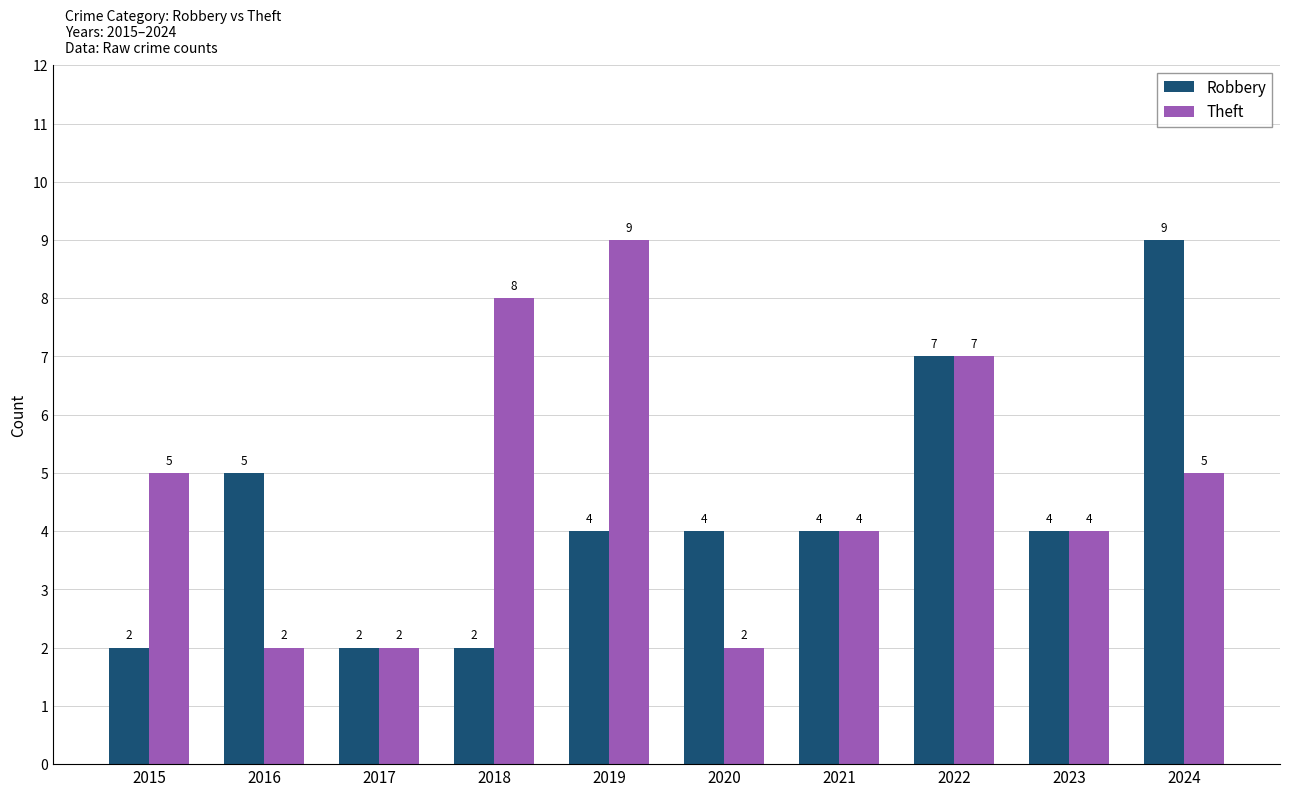

Rank the series at 2024 from lowest to highest value.

Theft, Robbery